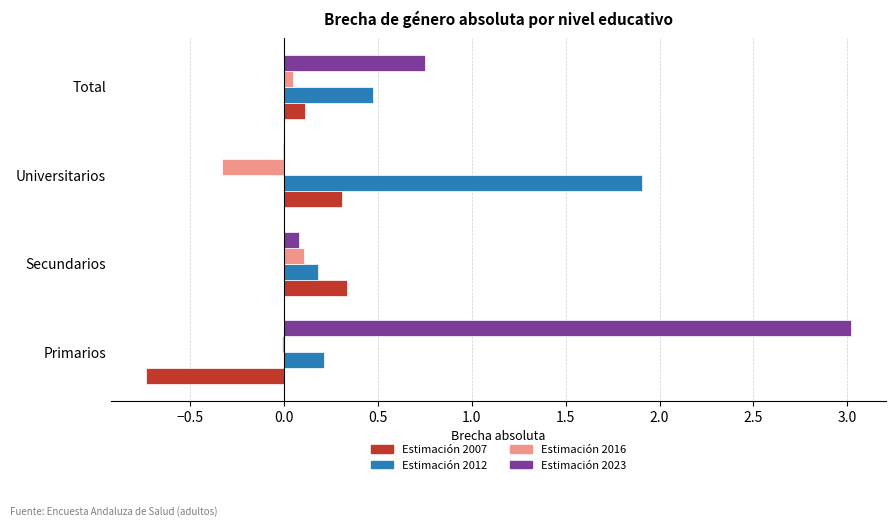

Which series has the widest spread of values?

Estimación 2023